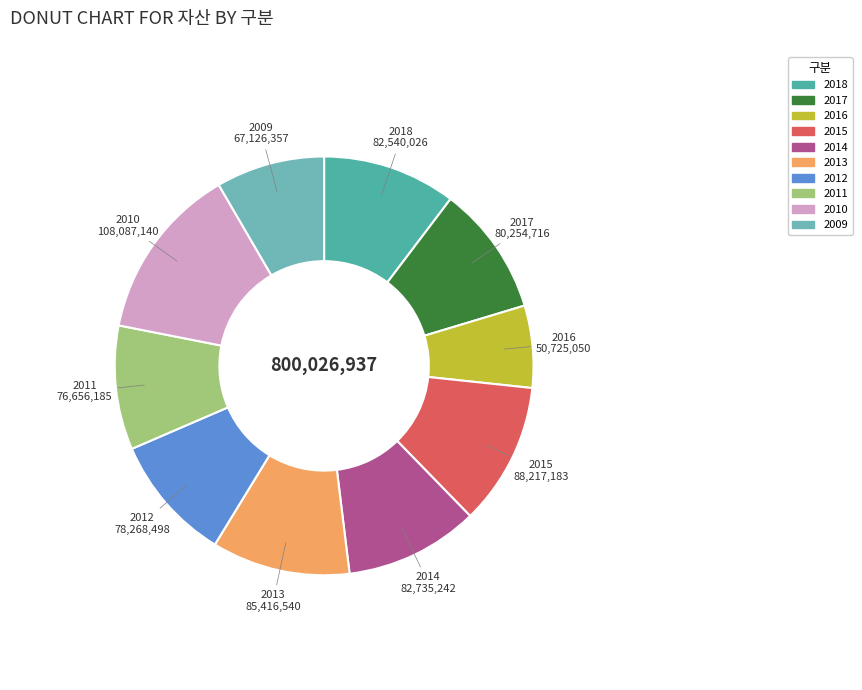

Count the number of slices in the pie.

10